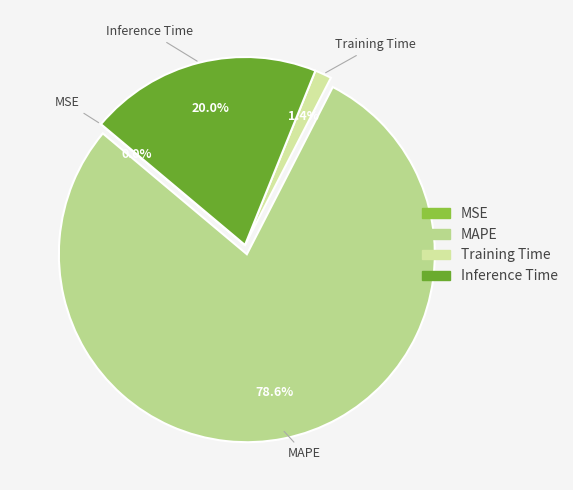

True or false: MAPE accounts for 79% of the total.

True